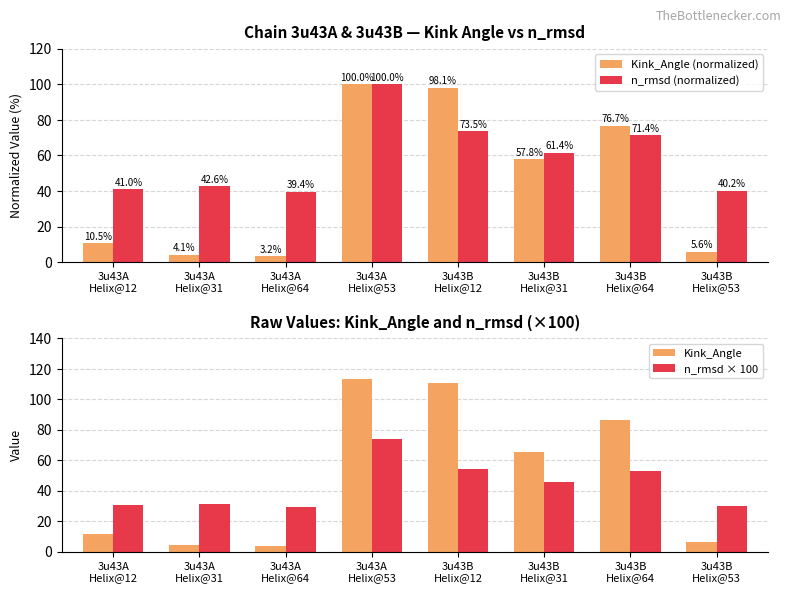

What are all the series names shown in the legend?

Kink_Angle (normalized), n_rmsd (normalized), Kink_Angle, n_rmsd × 100